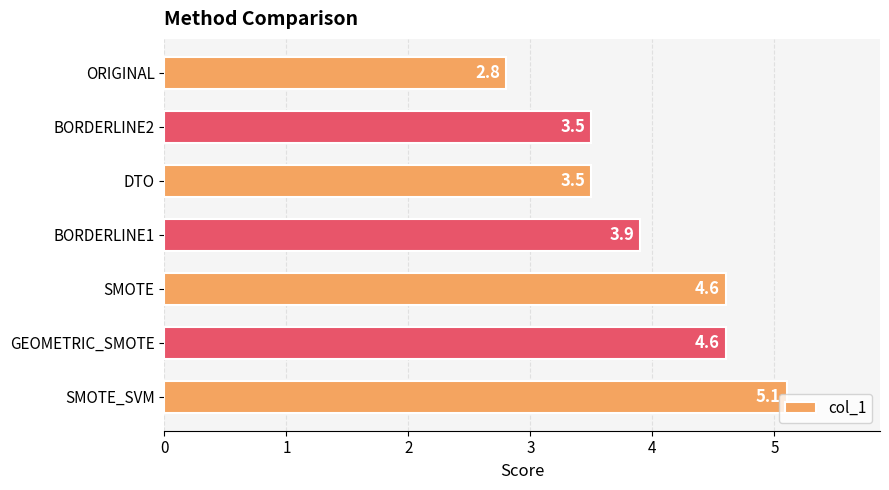

What is the maximum value shown in the chart?

5.1